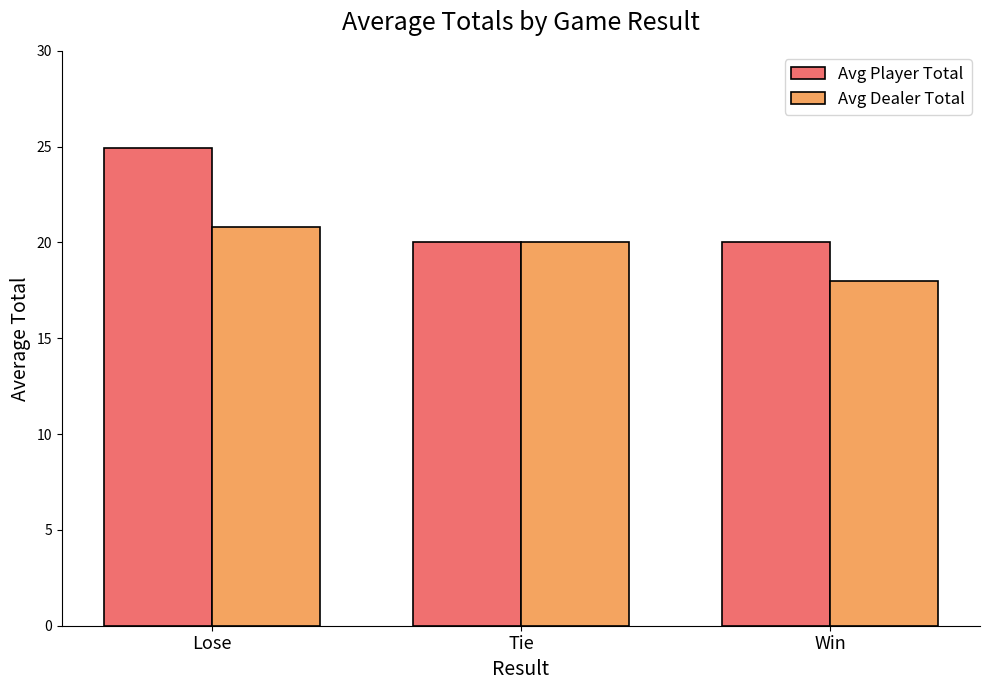

How many bars are there in each group?

2